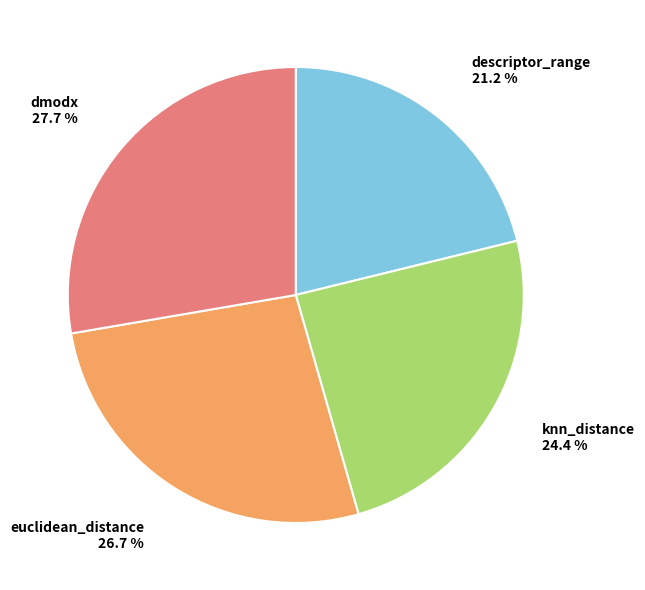

Does any single category account for the majority?

No